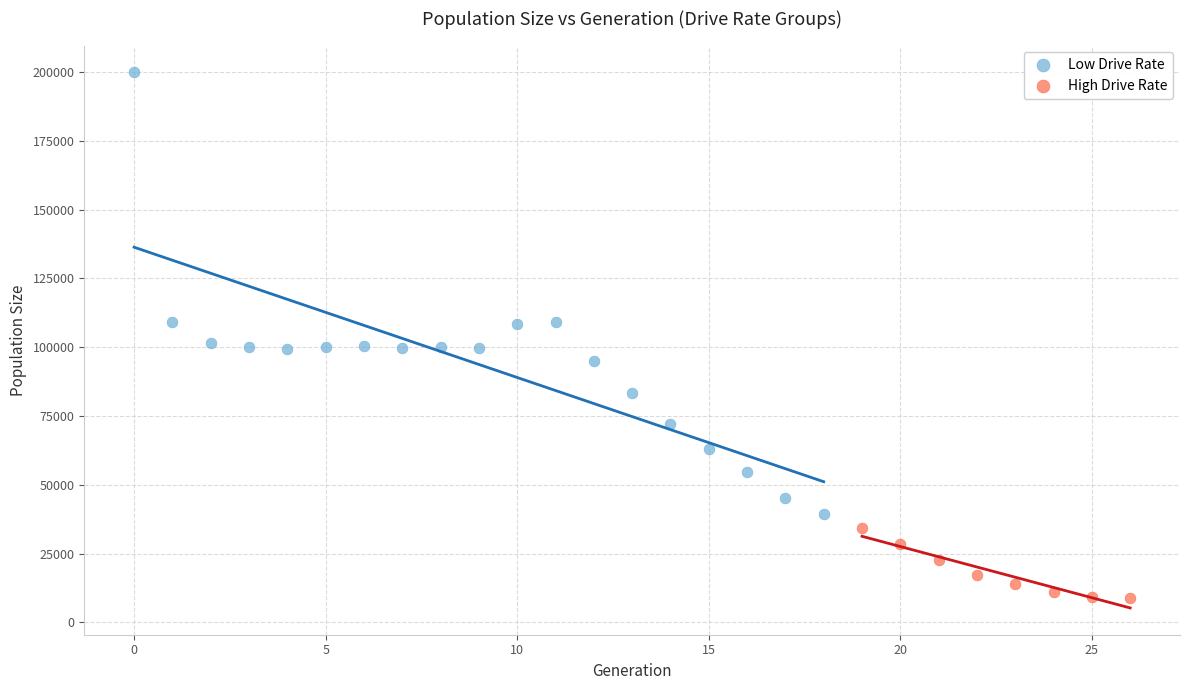

Which series reaches the minimum Y coordinate?

High Drive Rate